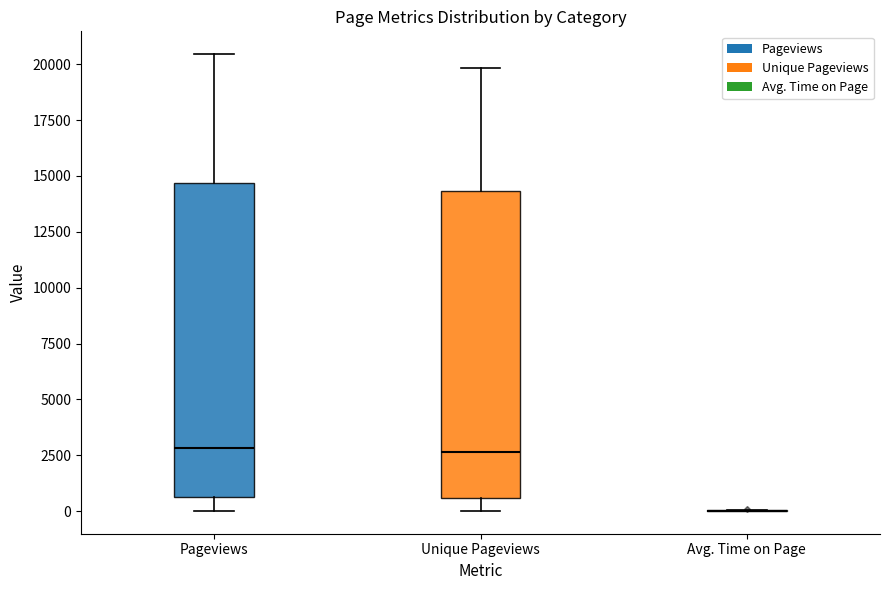

Where does the lower whisker of the box for Unique Pageviews end on the y-axis? The values are not printed on the chart, so give them approximately, as read against the axis.

0